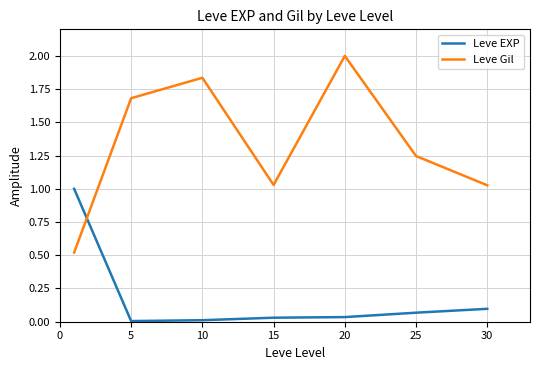

Which series has the largest total across all categories?

Leve Gil